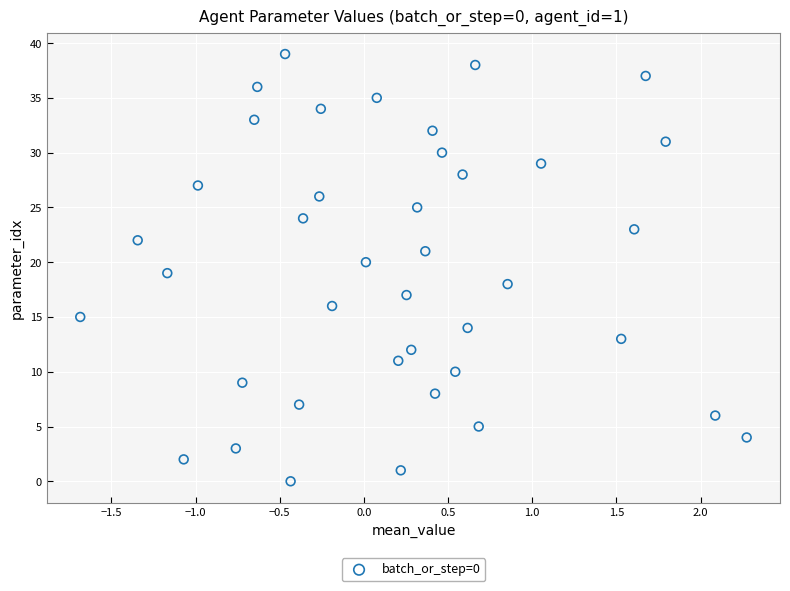

What is the range of Y values (max minus min)?

39